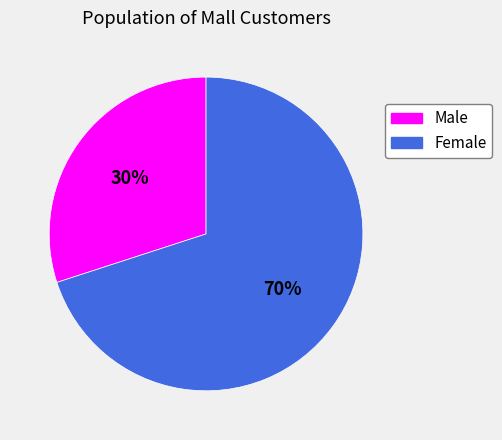

True or false: Female accounts for 70% of the total.

True